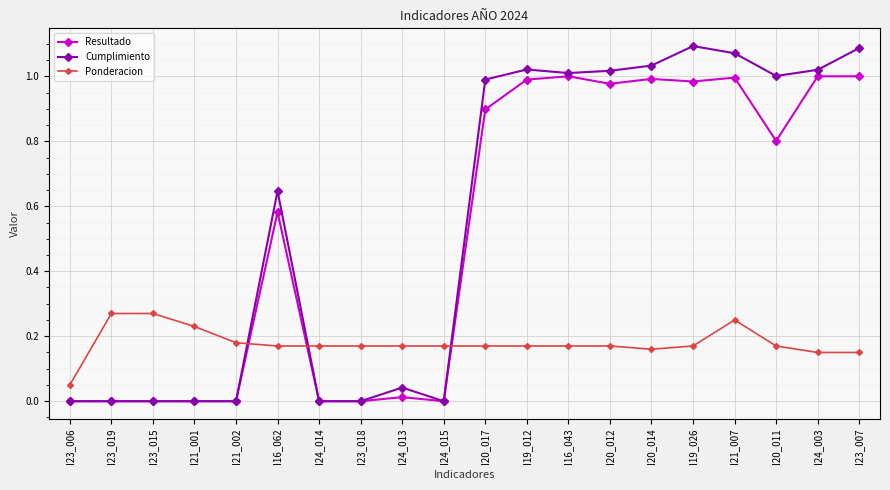

True or false: Resultado has more than 2 points higher than both neighbors.

True